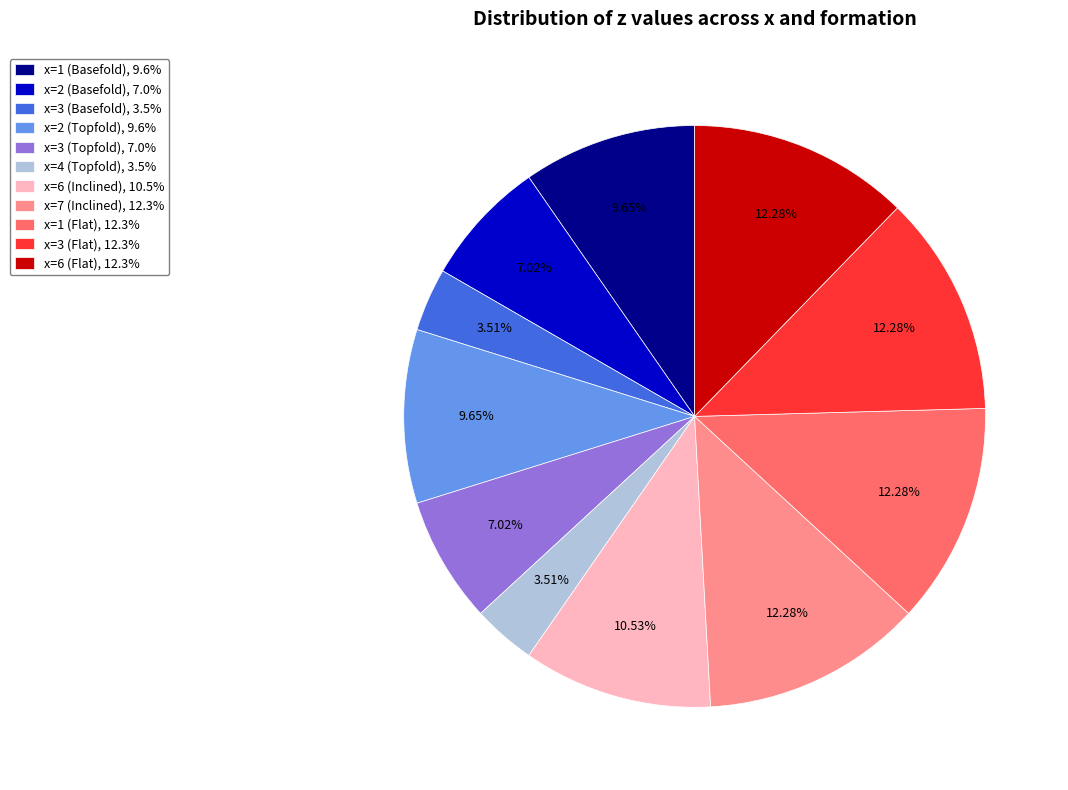

Does x=3 (Basefold) represent more than half of the total?

No